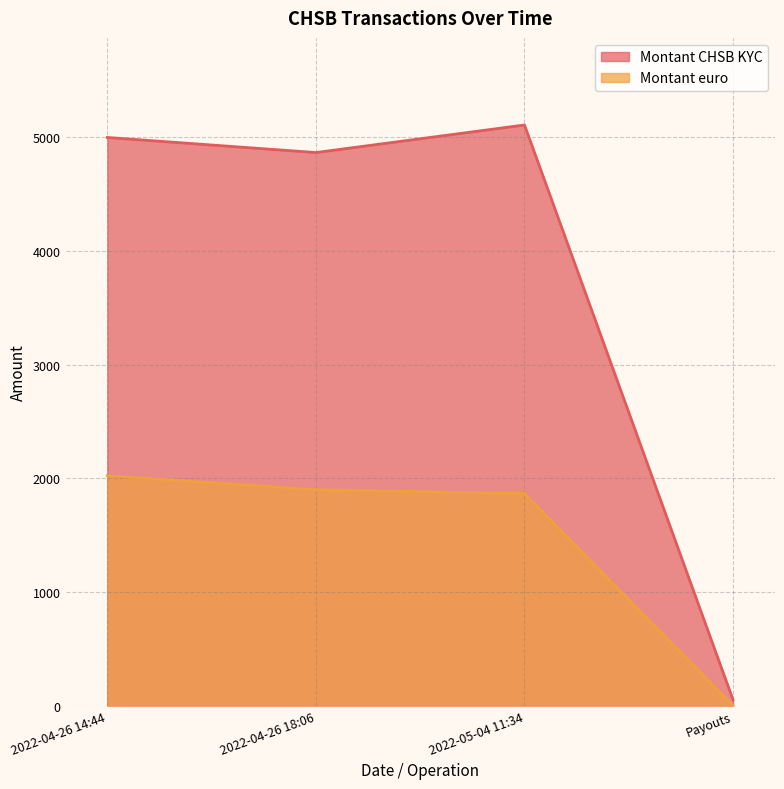

Is the value of Montant euro at 2022-04-26 14:44 greater than the value of Montant CHSB KYC at Payouts?

Yes